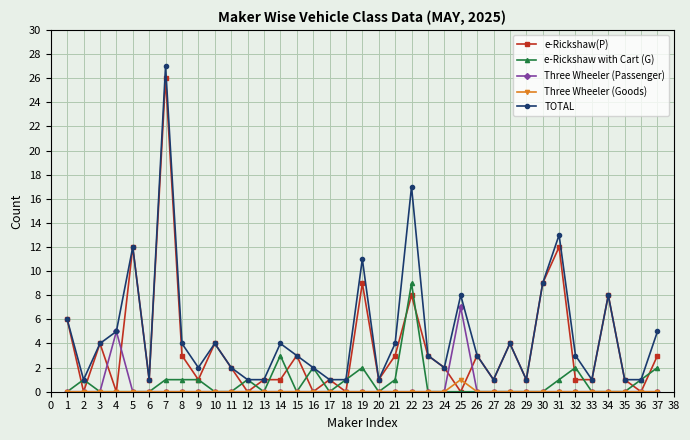

The Three Wheeler (Goods) series shows 0 at 14. True or false?

True